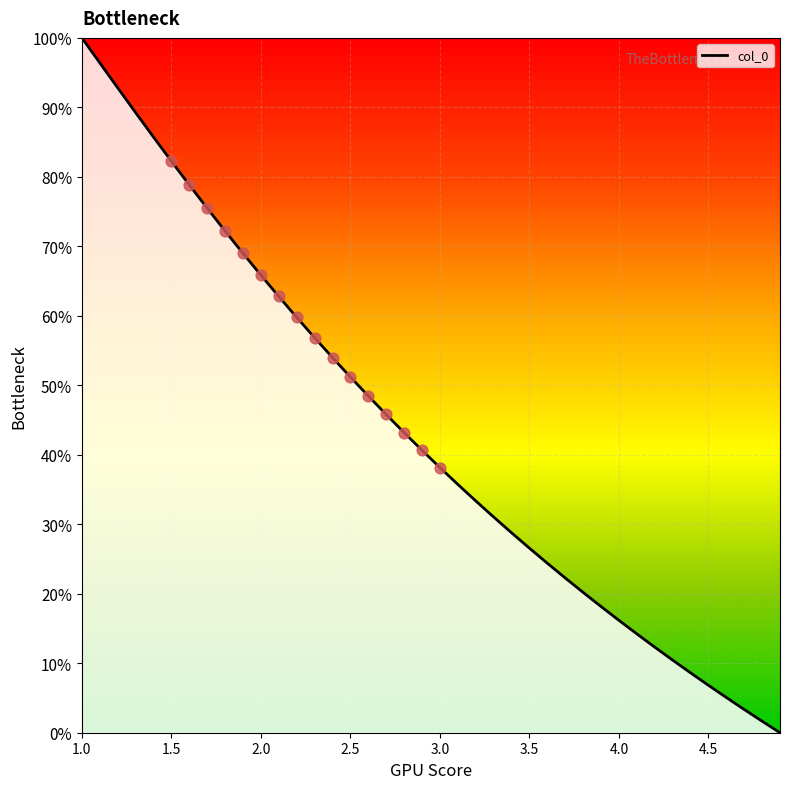

Does the chart have visible grid lines?

Yes